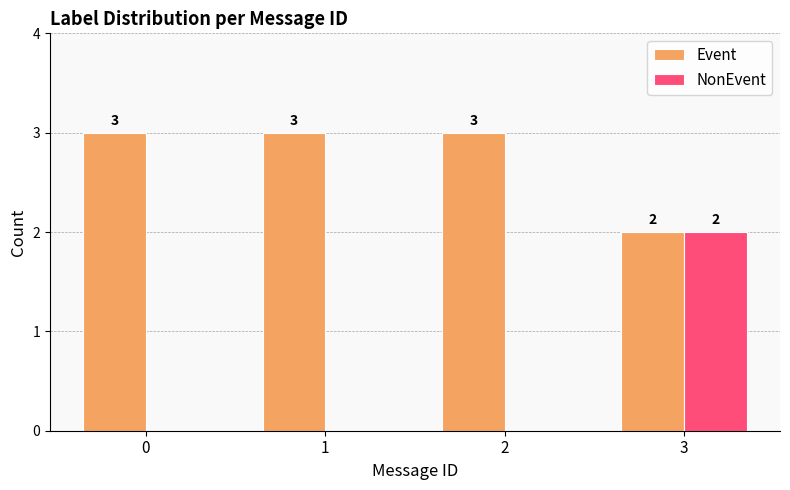

Which series has the largest total across all categories?

Event